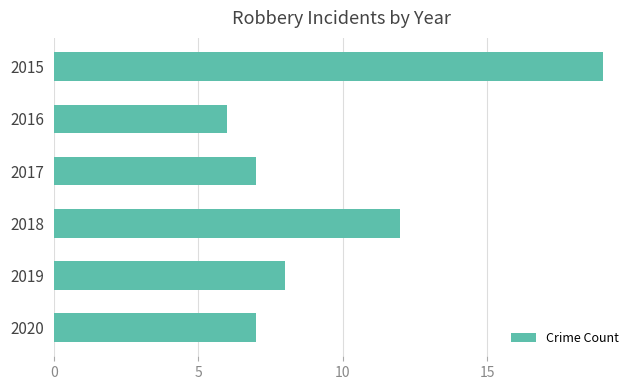

The chart shows a value of 7 at 2017. True or false?

True